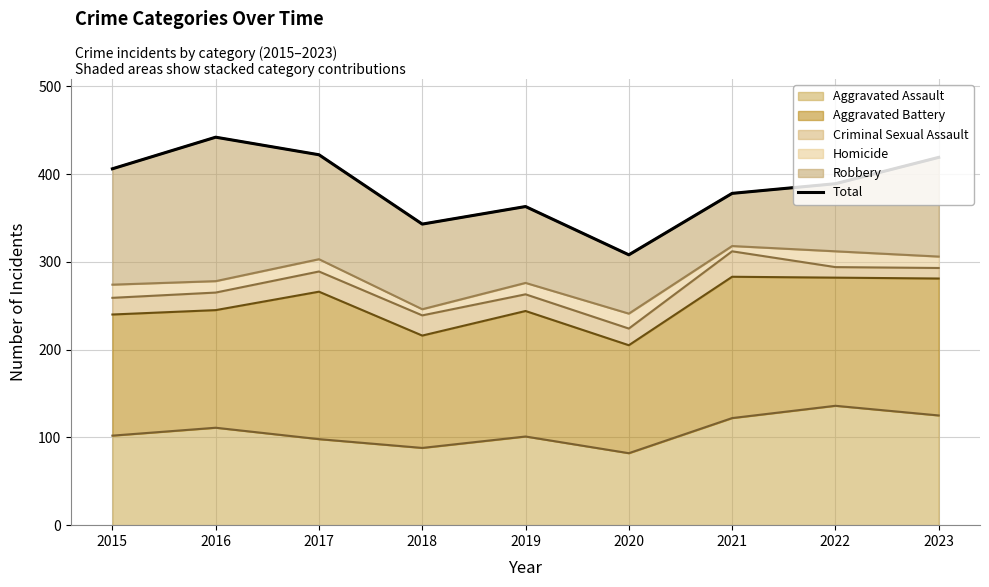

What is the average value?

386